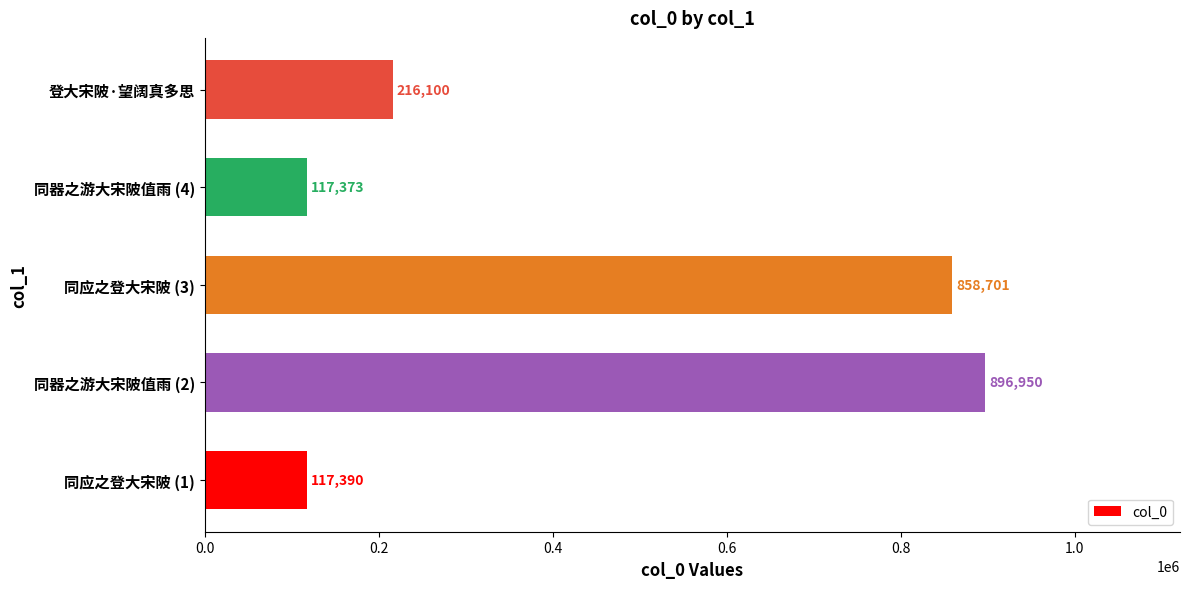

Which label corresponds to the largest value in the chart?

同器之游大宋陂值雨 (2)